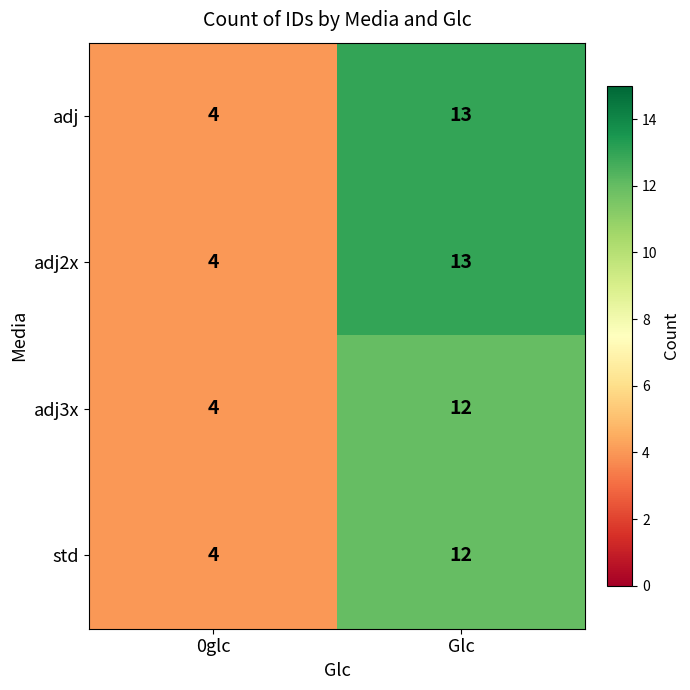

Is it true that adj equals 7 at Glc?

False